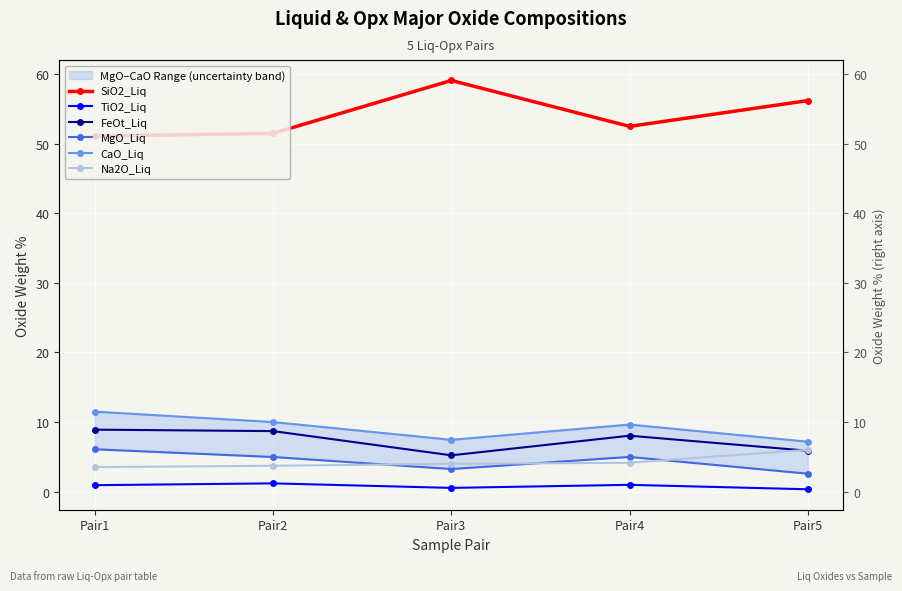

True or false: Na2O_Liq has more than 0 interior local peaks.

False